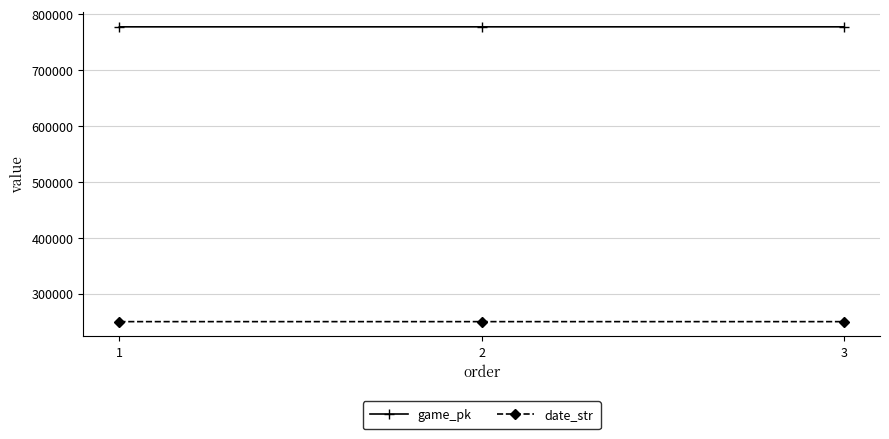

How many lines are shown in the chart?

2